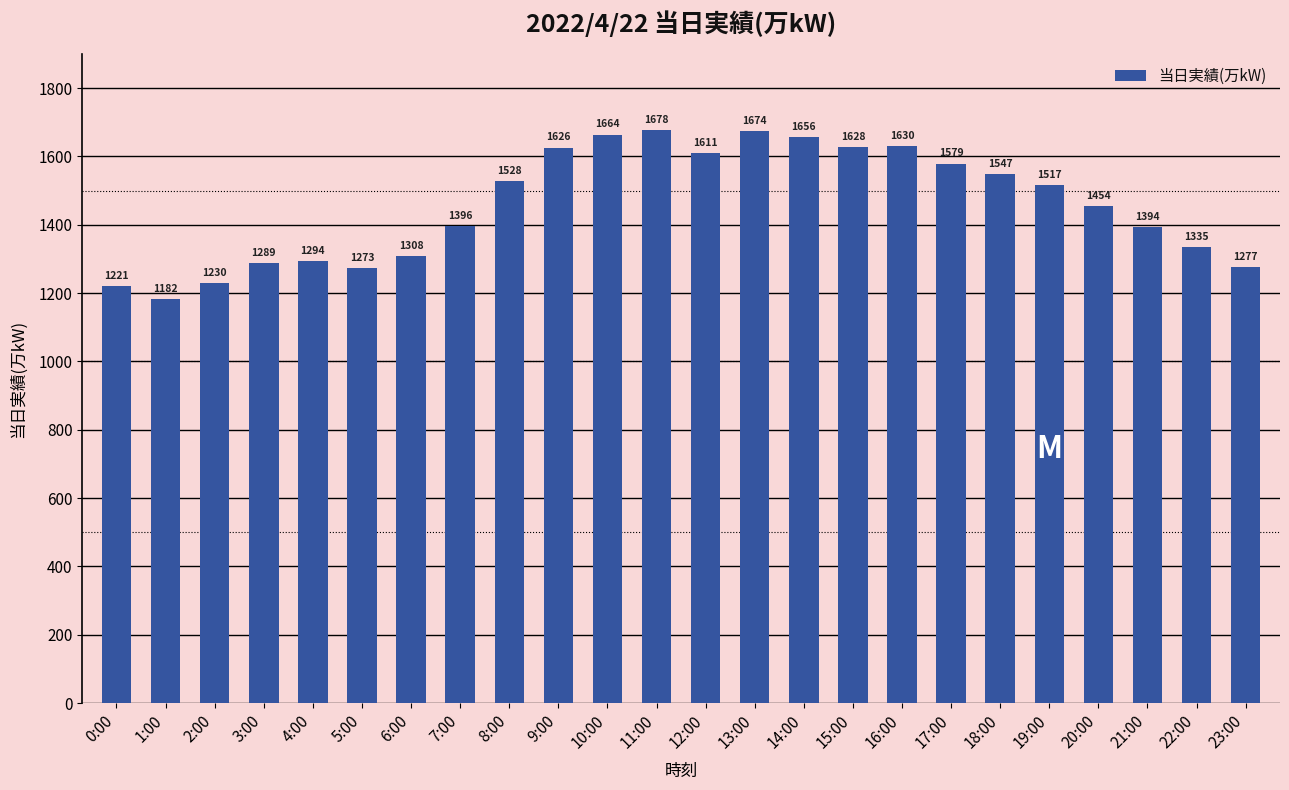

What is the difference between the values at 17:00 and 2:00?

349